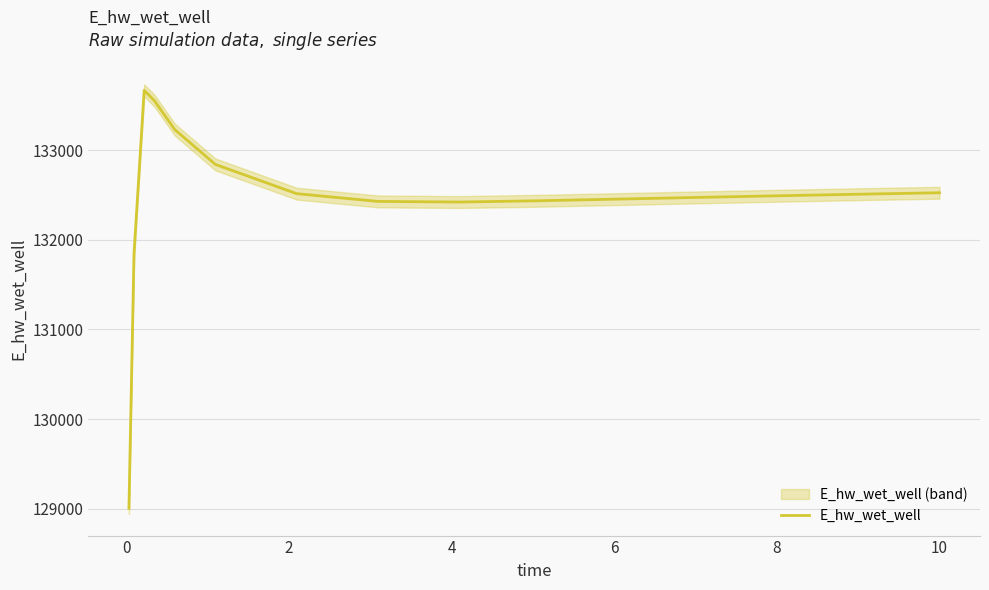

How many values are below 132492?

7